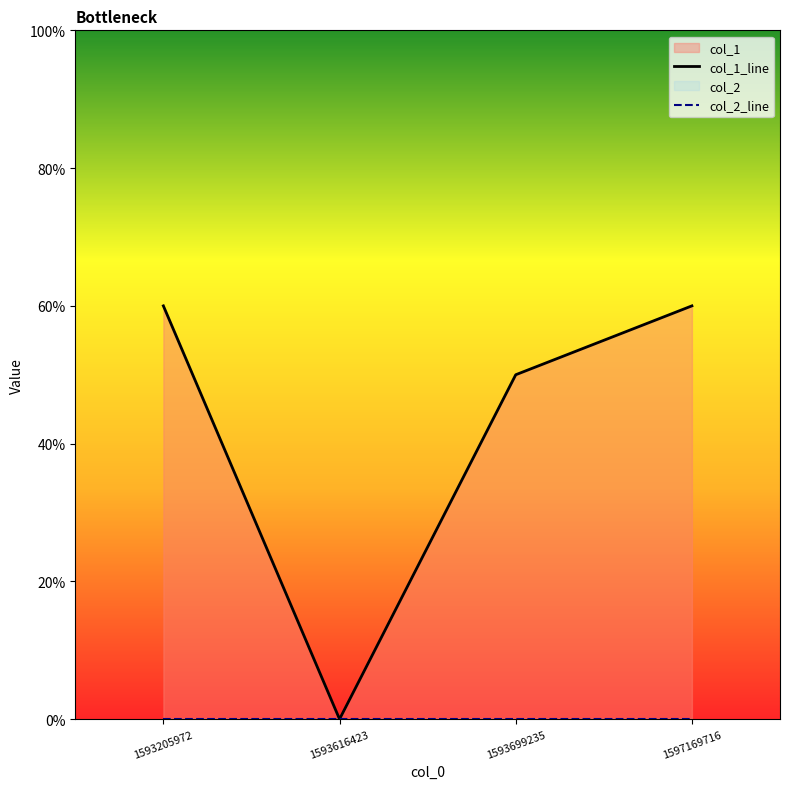

Reading left to right, what are all the values shown in this chart?

col_1_line: 1593205972=6	1593616423=0	1593699235=5	1597169716=6
col_2_line: 1593205972=0	1593616423=0	1593699235=0	1597169716=0